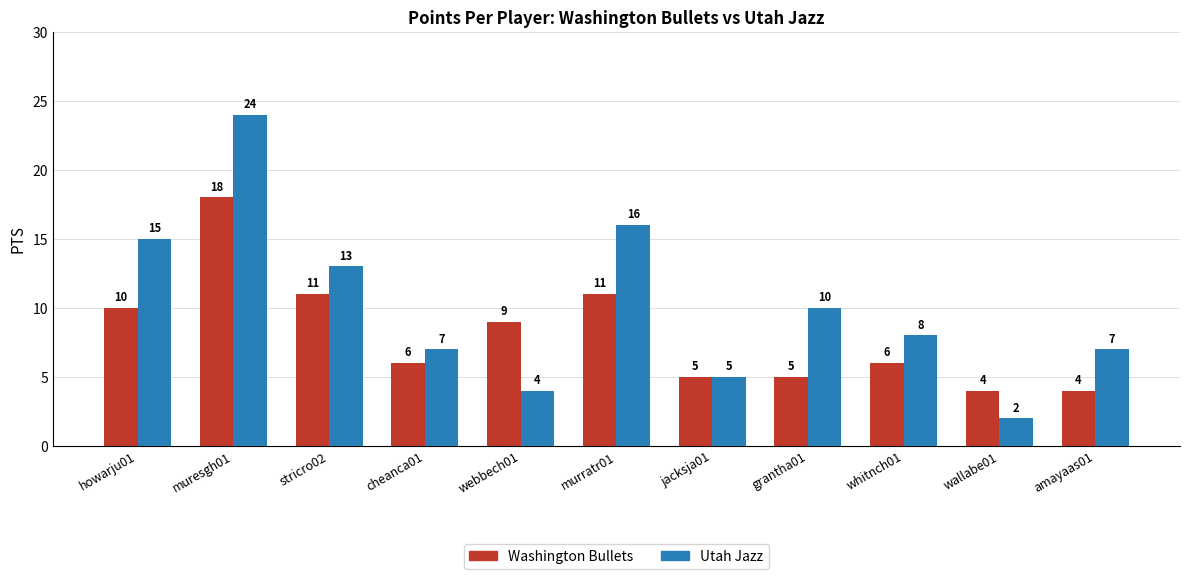

How many values in the Washington Bullets series are below 6?

4